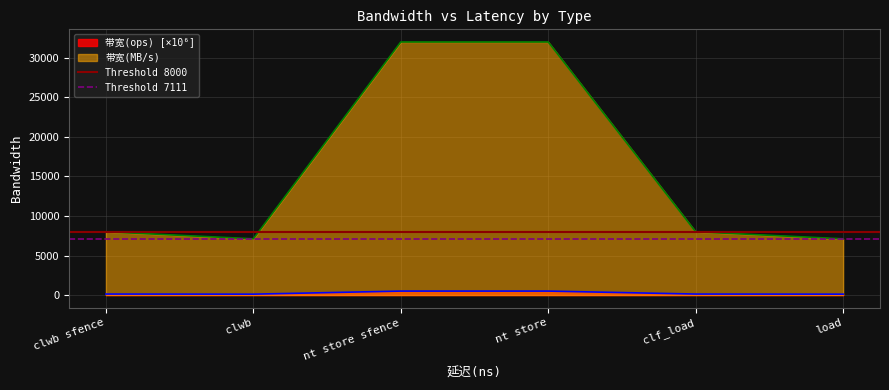

What is the sum of the Threshold 8000 values at clwb sfence and clwb?

16000